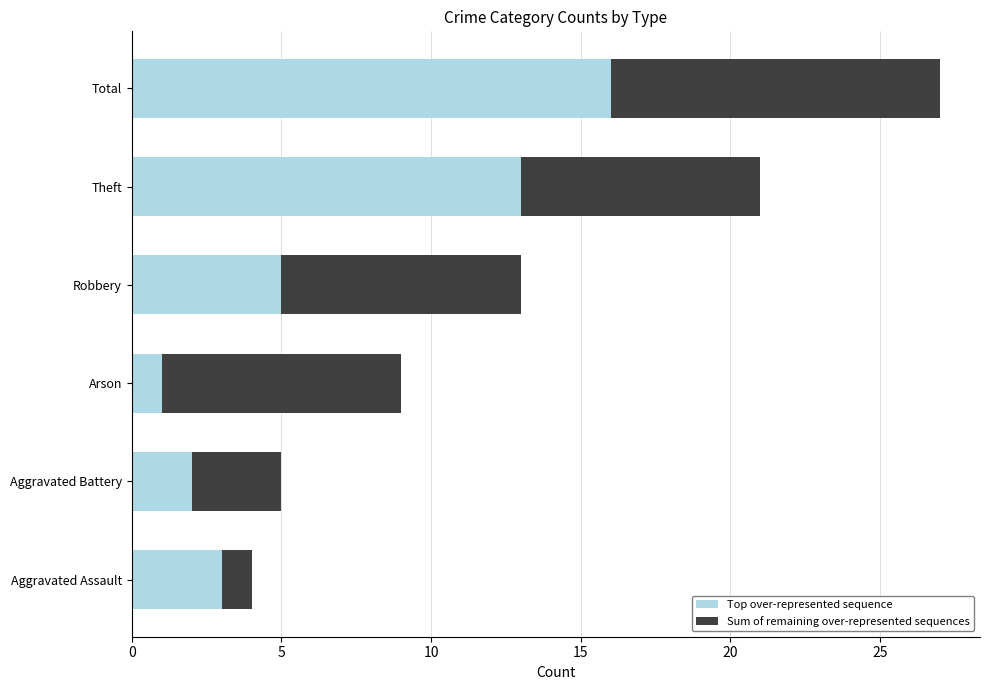

What is the difference between the maximum and minimum values in the Top over-represented sequence series?

15